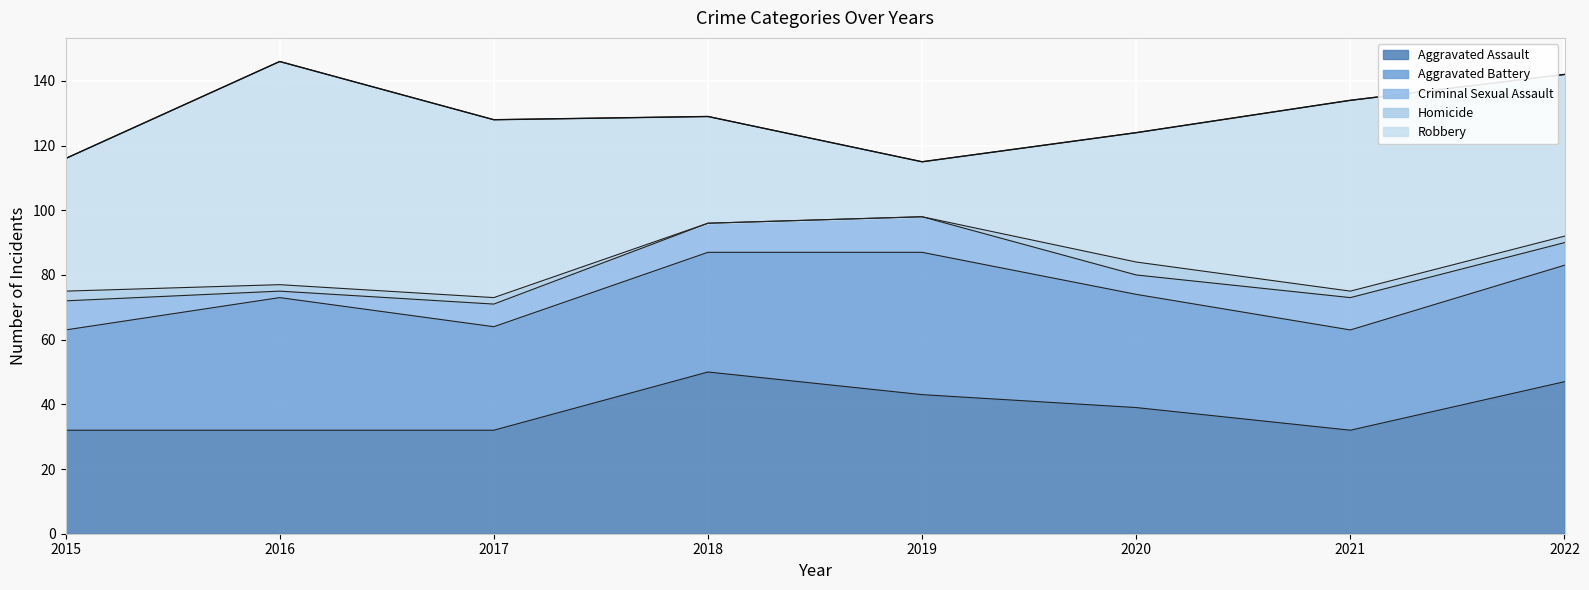

At which category does Aggravated Battery reach its first local valley?

2017